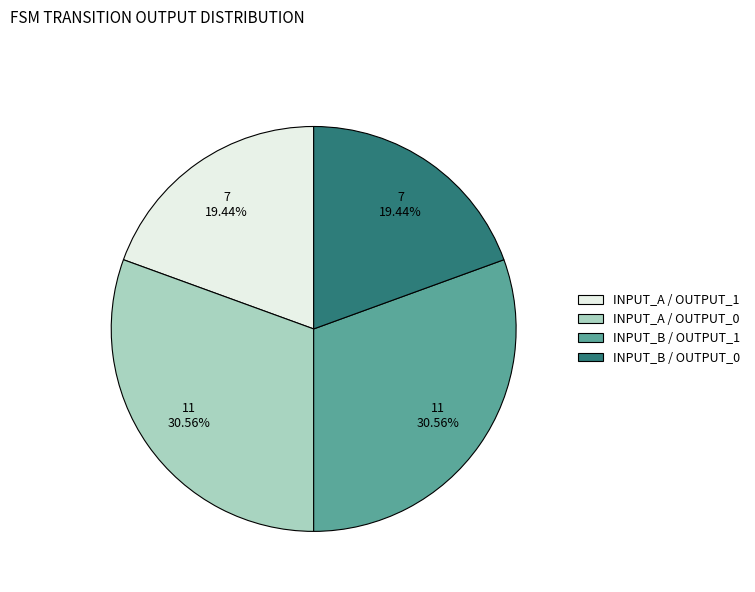

What is the ratio of the value at INPUT_A / OUTPUT_0 to the value at INPUT_B / OUTPUT_1?

1.0